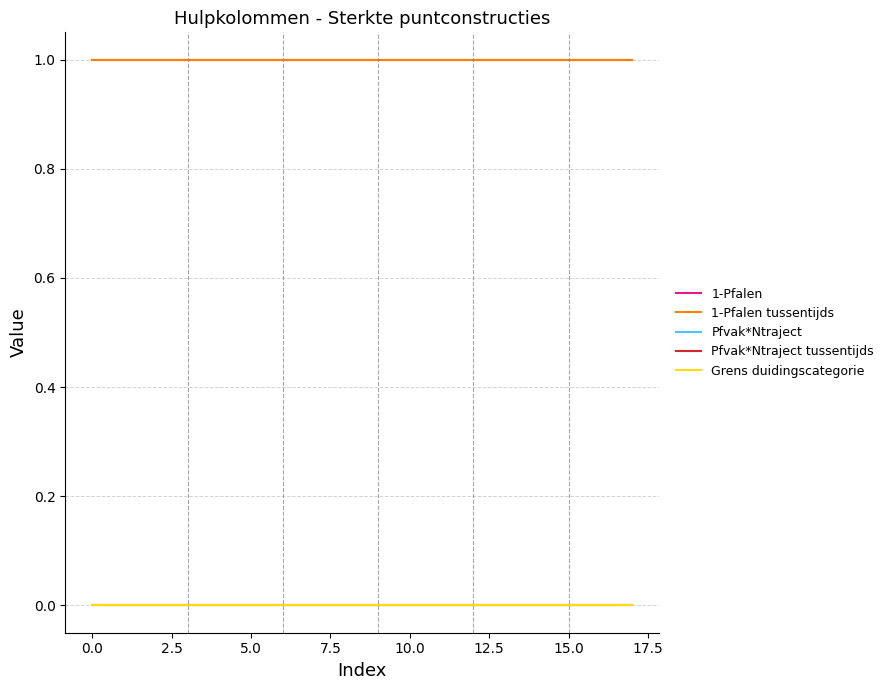

How many lines are shown in the chart?

5